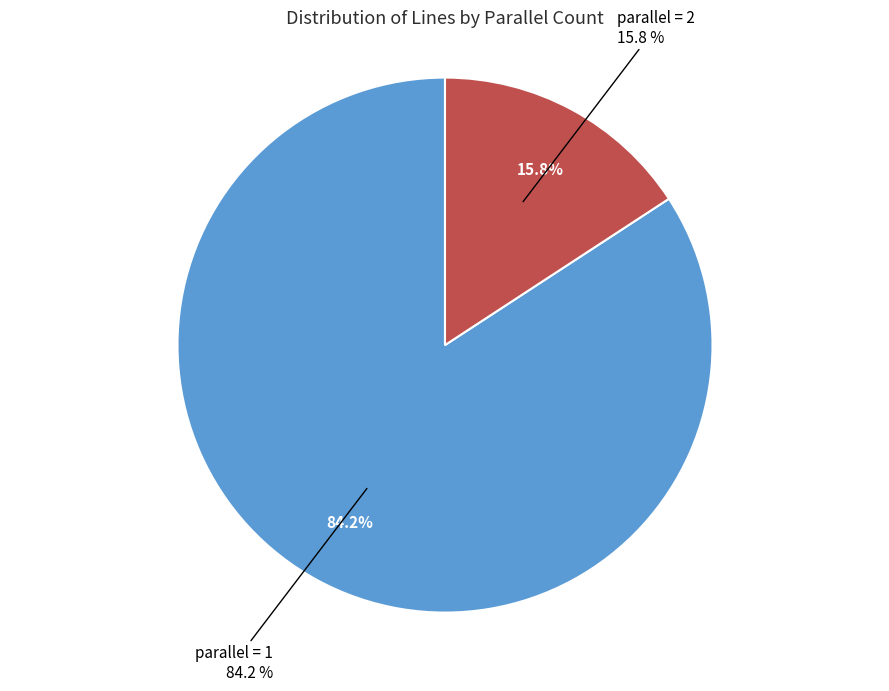

Is there a majority slice in this chart?

Yes